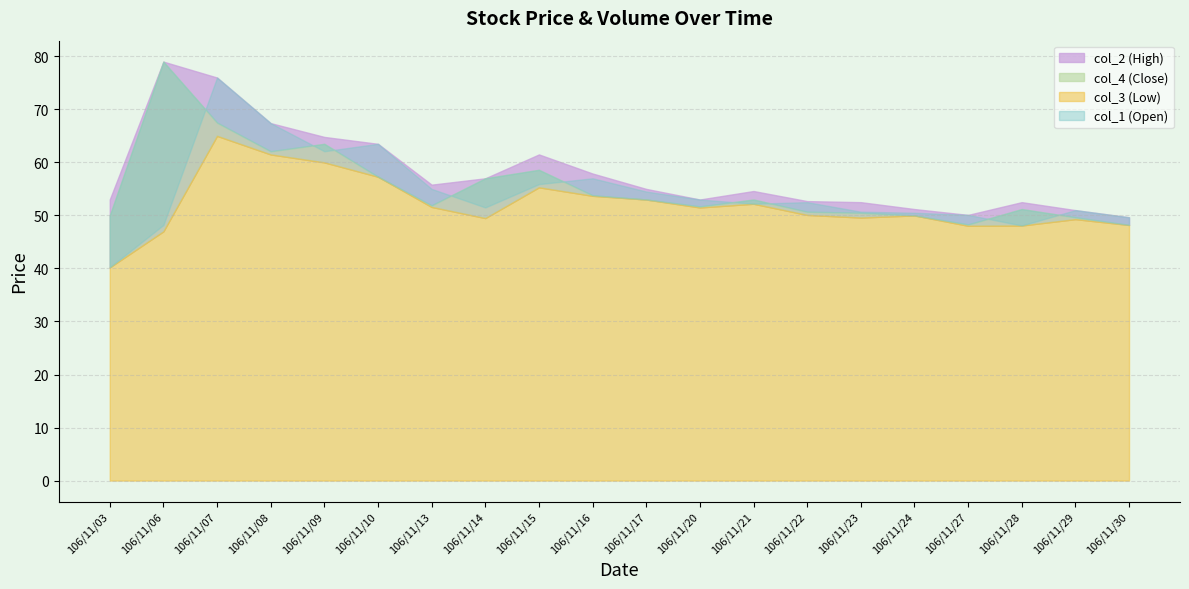

What is the value of the col_2 point at the 8th from the left?

57.0